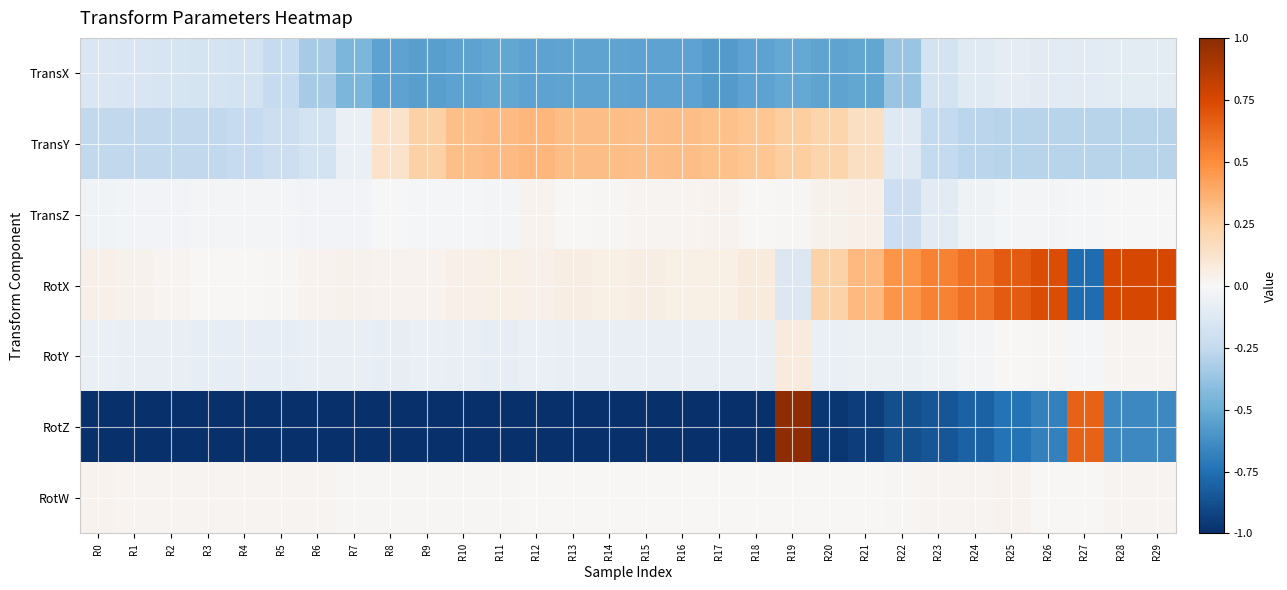

List the series in order of their peak value, highest first.

RotZ, RotX, TransY, RotY, TransZ, RotW, TransX